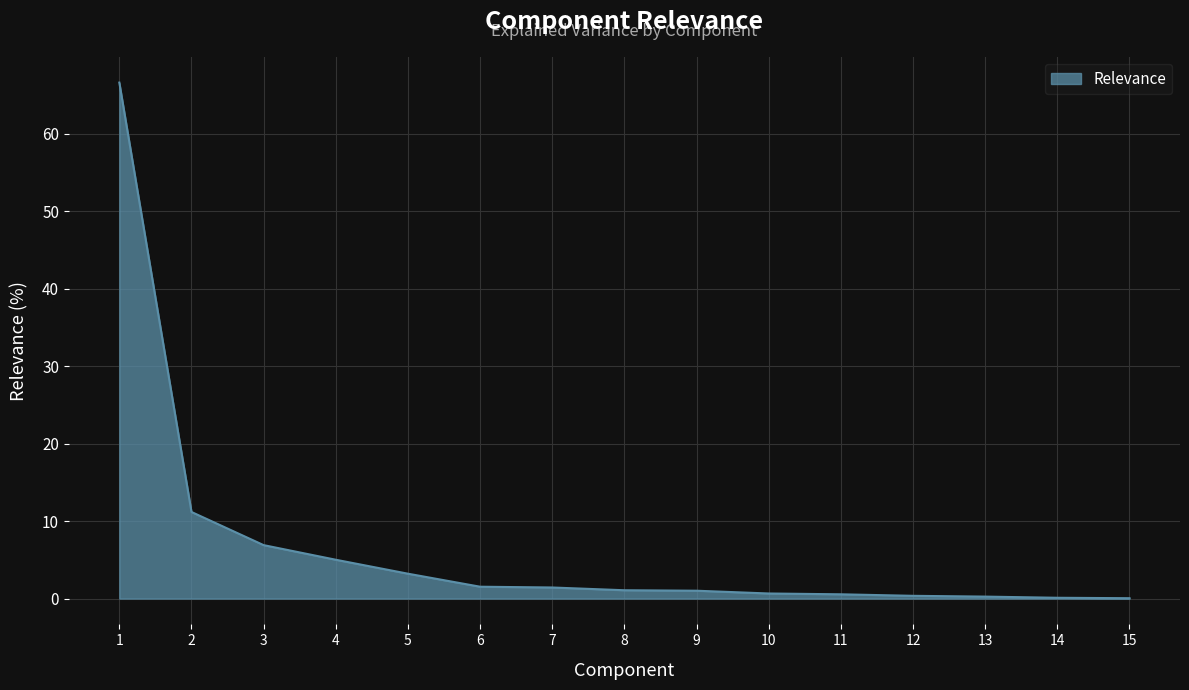

True or false: the data shows 0.6 at 11.

True